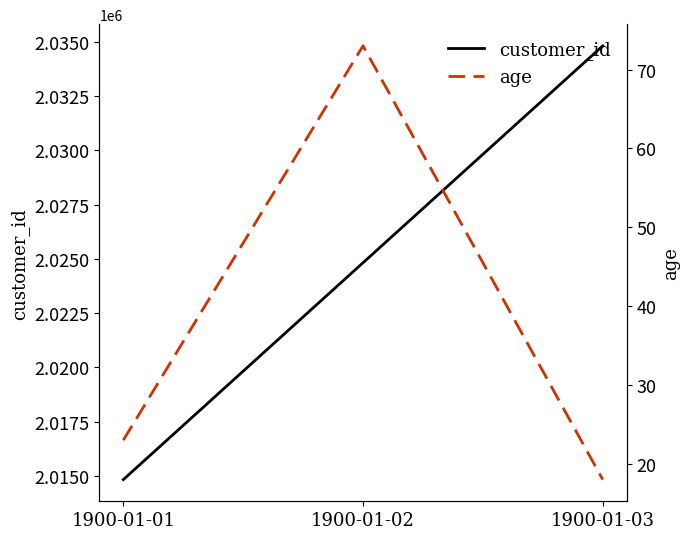

What is the value of the age point at the 2nd from the left?

73